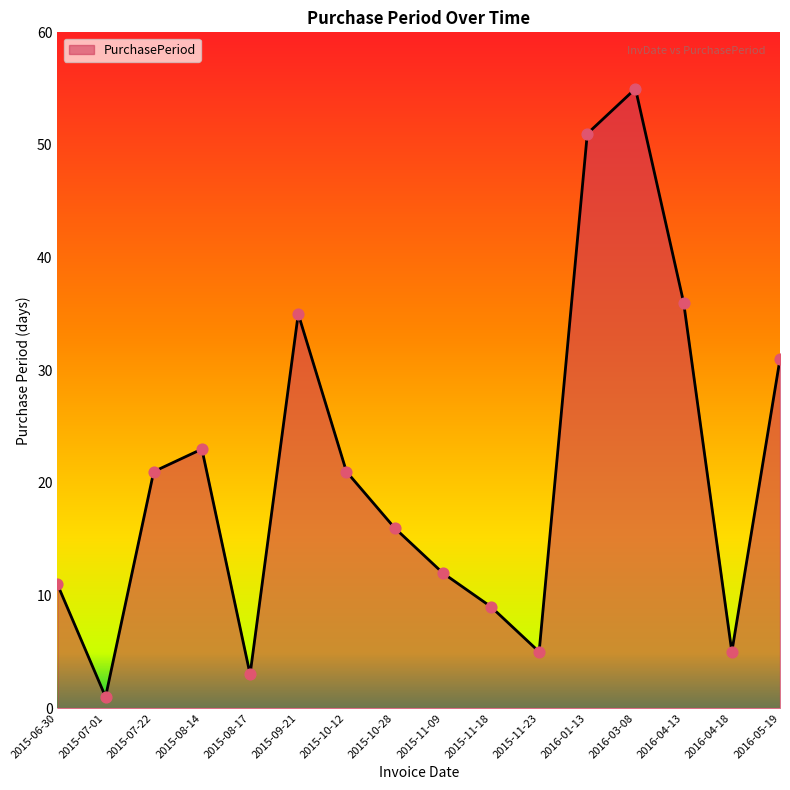

What is the change in value from 2015-10-28 to 2016-04-13?

+20